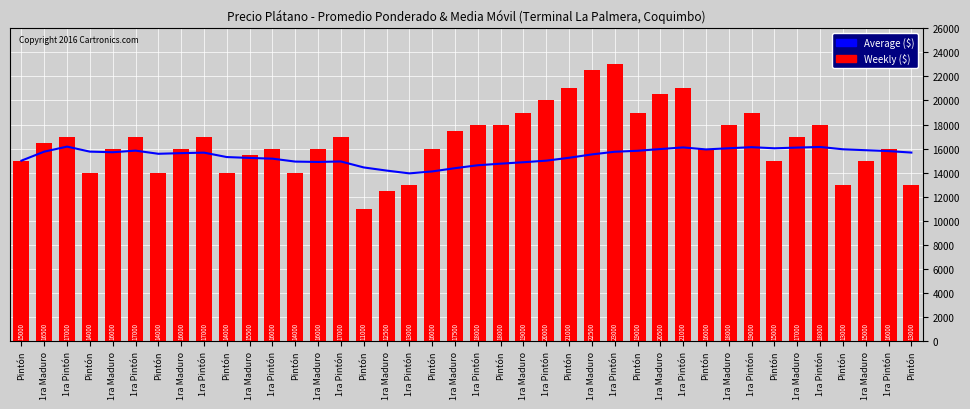

At how many categories does at least one series exceed 16330?

20